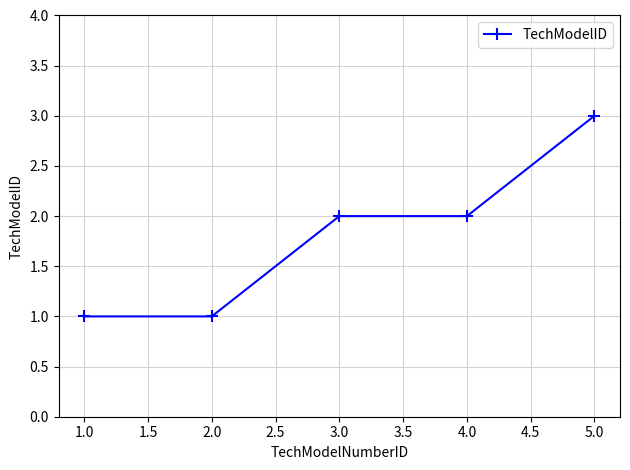

What is the difference between the maximum and minimum values?

2